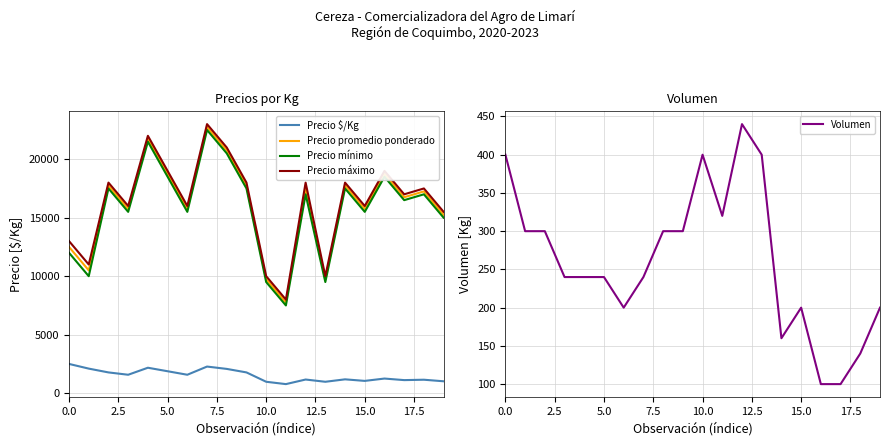

What is the highest value of the Precio máximo series?

23000